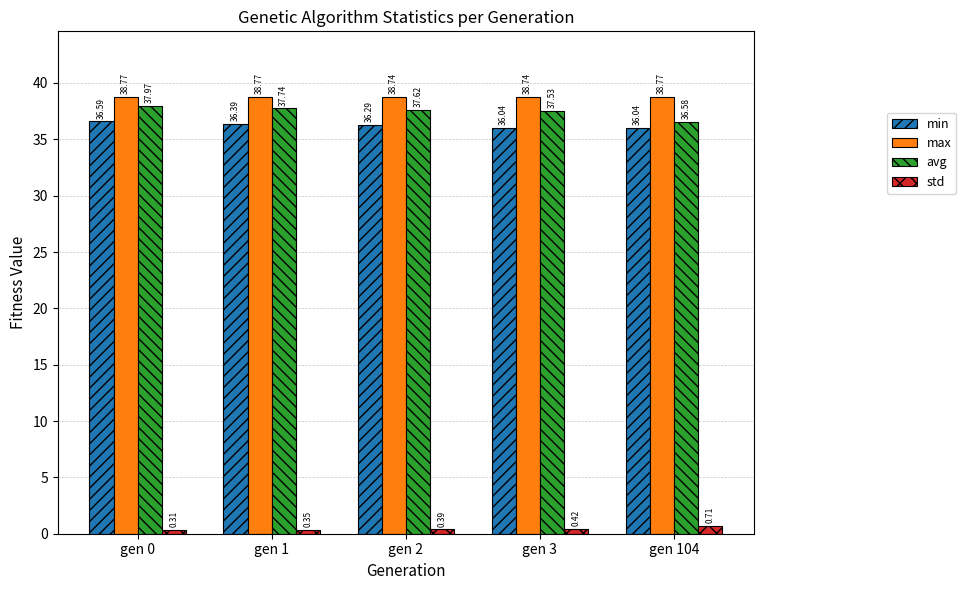

What is the difference between the highest and lowest values at gen 104?

38.1